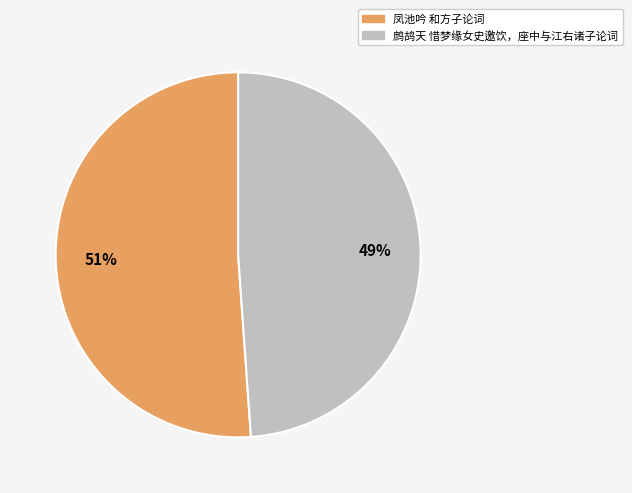

To the nearest percent, what is the difference between the largest and smallest slice percentages?

2%